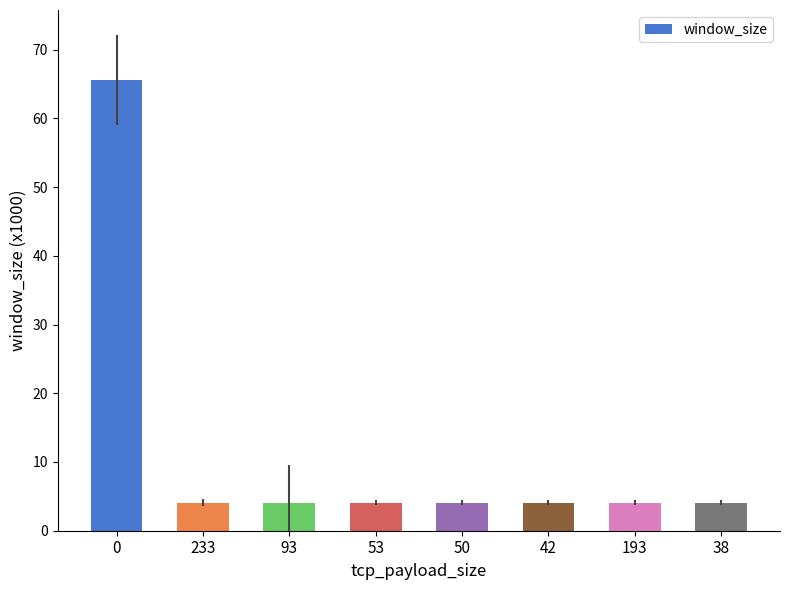

Does the chart contain any negative values?

No